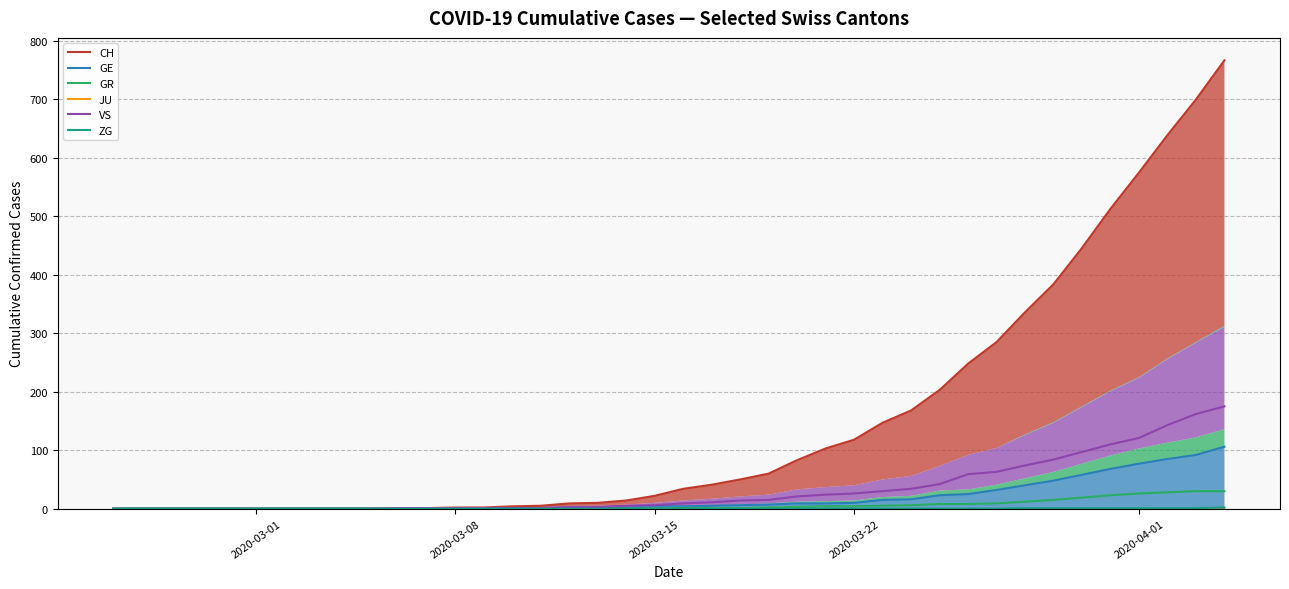

At how many categories does at least one series exceed 563?

4